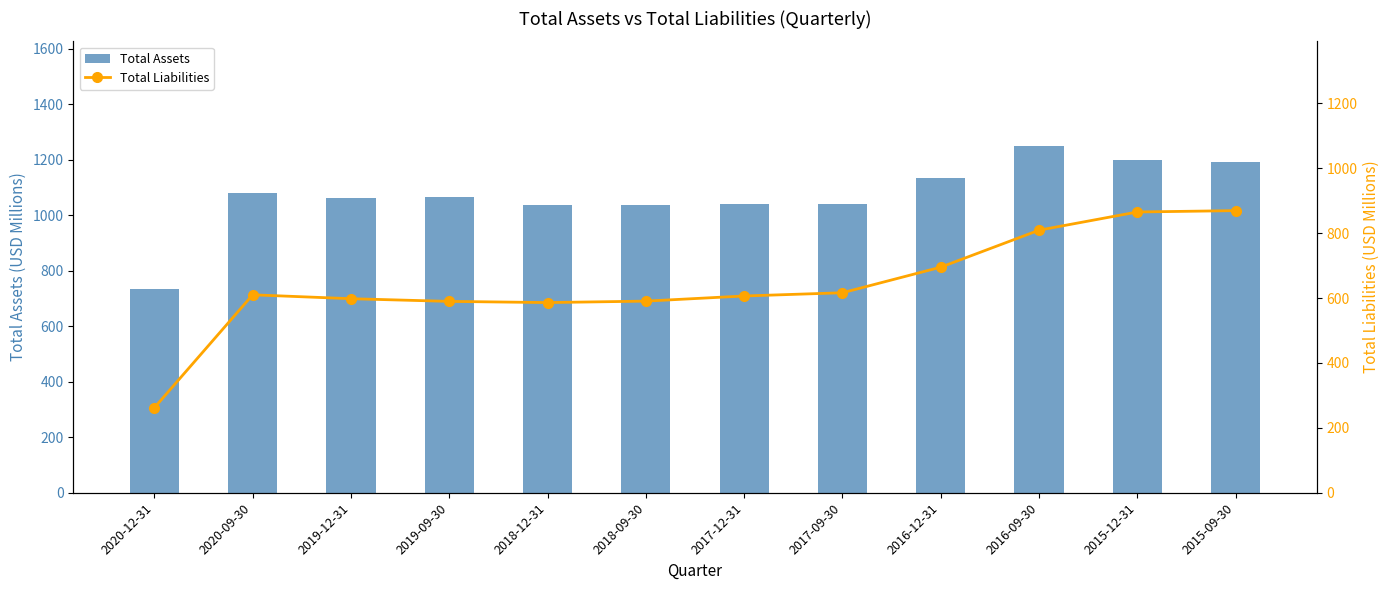

What are all the series names shown in the legend?

Total Assets, Total Liabilities